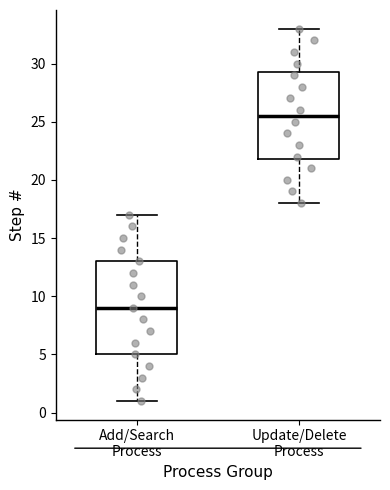

Where does the median line of the box for Update/Delete Process sit on the y-axis? The values are not printed on the chart, so give them approximately, as read against the axis.

25.5